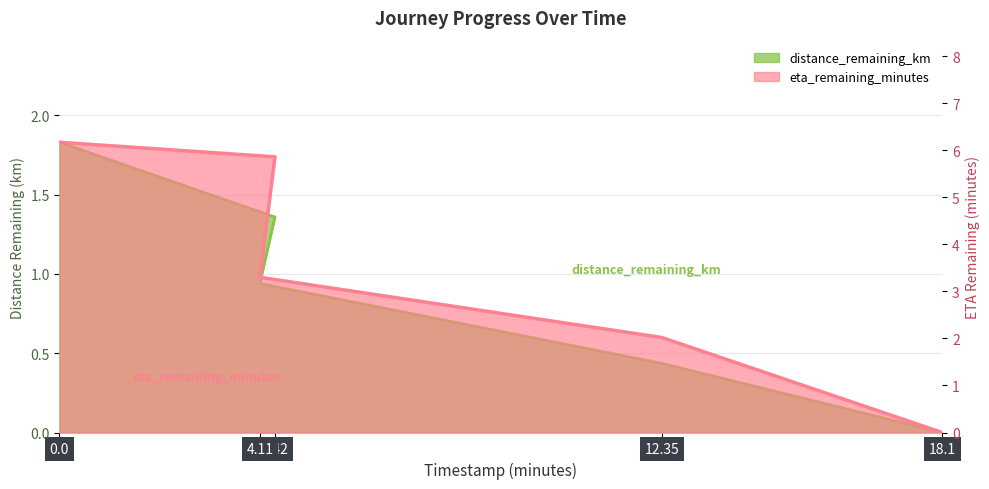

At which label does distance_remaining_km reach its minimum?

18.1